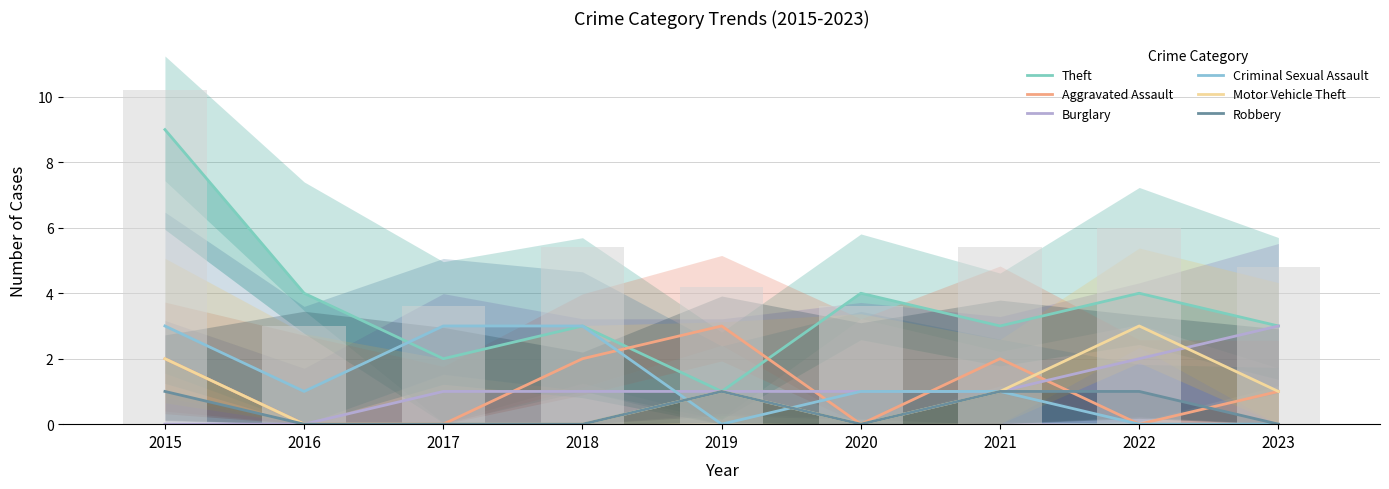

What is the value of the Robbery bar at the 1st from the left?

1